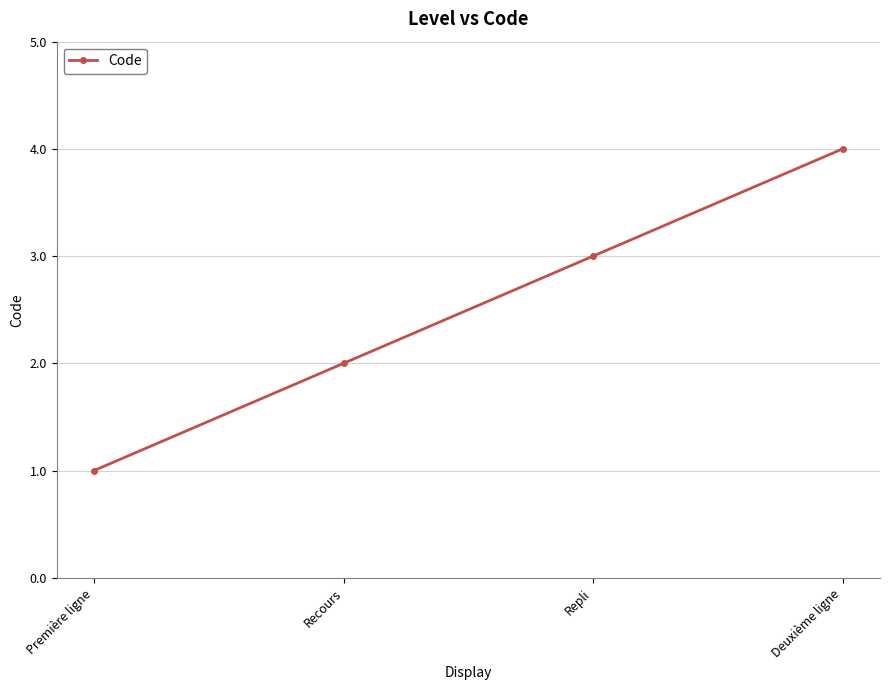

List the labels in order of value, smallest first.

Première ligne, Recours, Repli, Deuxième ligne